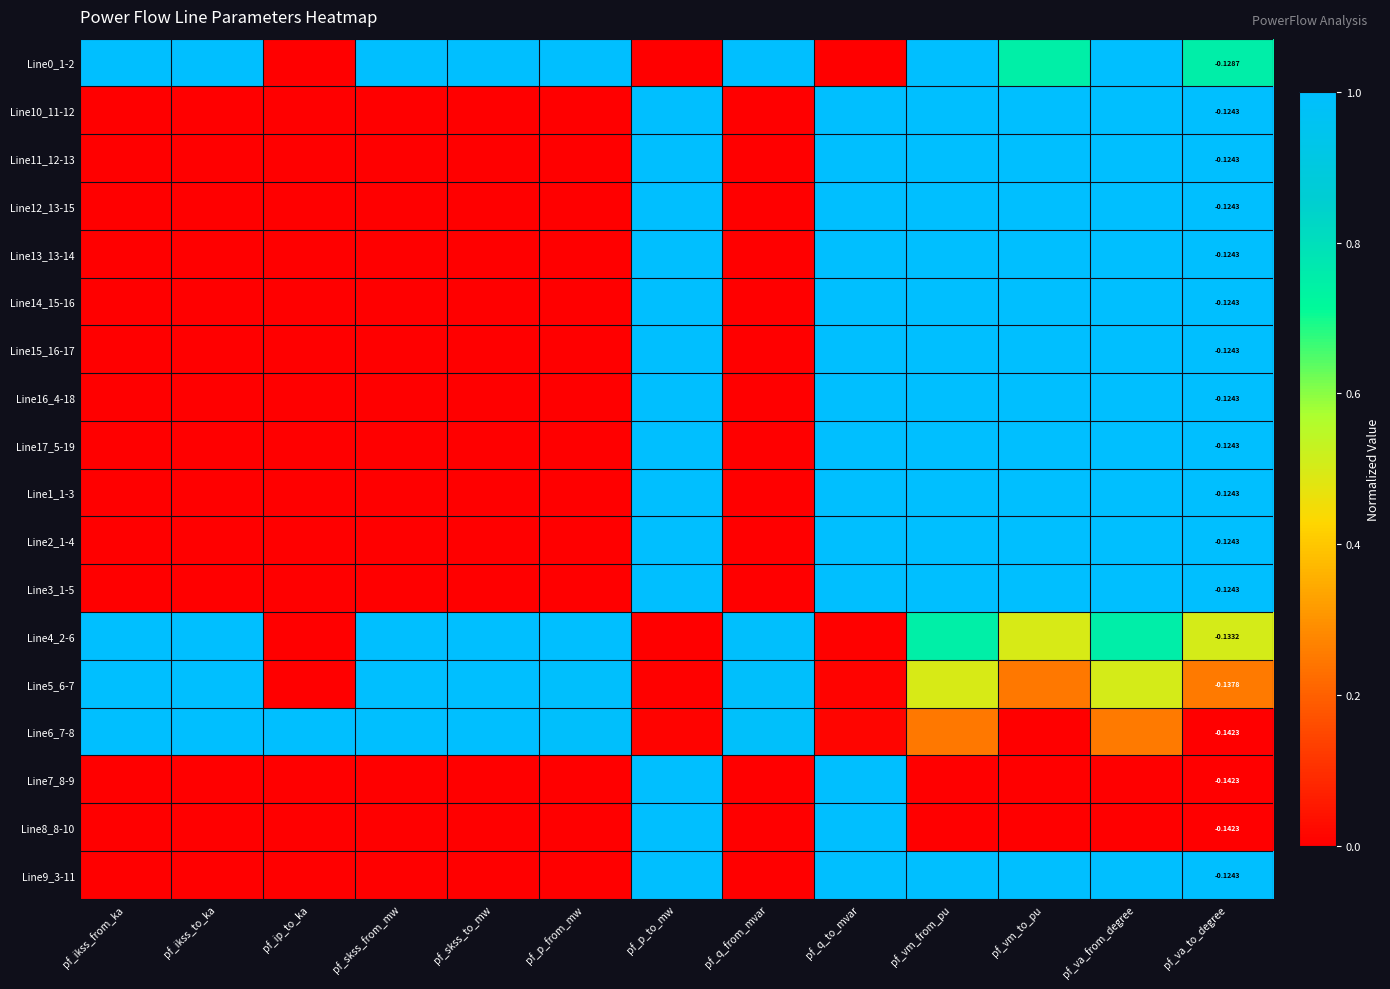

What is the difference between the second highest and minimum values in the Line6_7-8 series?

1.0